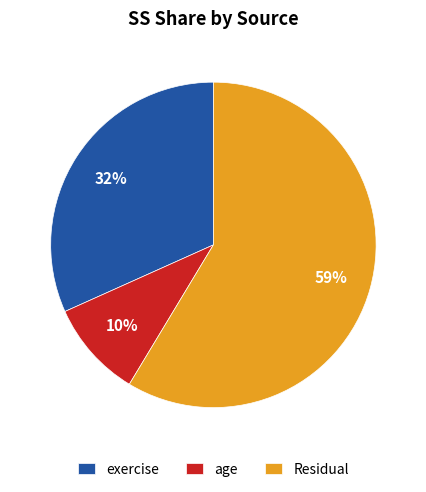

To the nearest percent, what is the average slice percentage?

33%